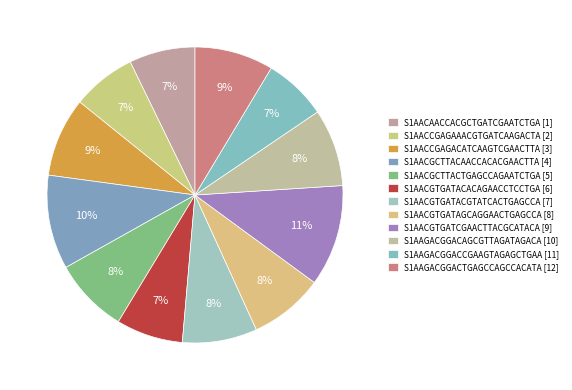

How many segments does this pie chart have?

12